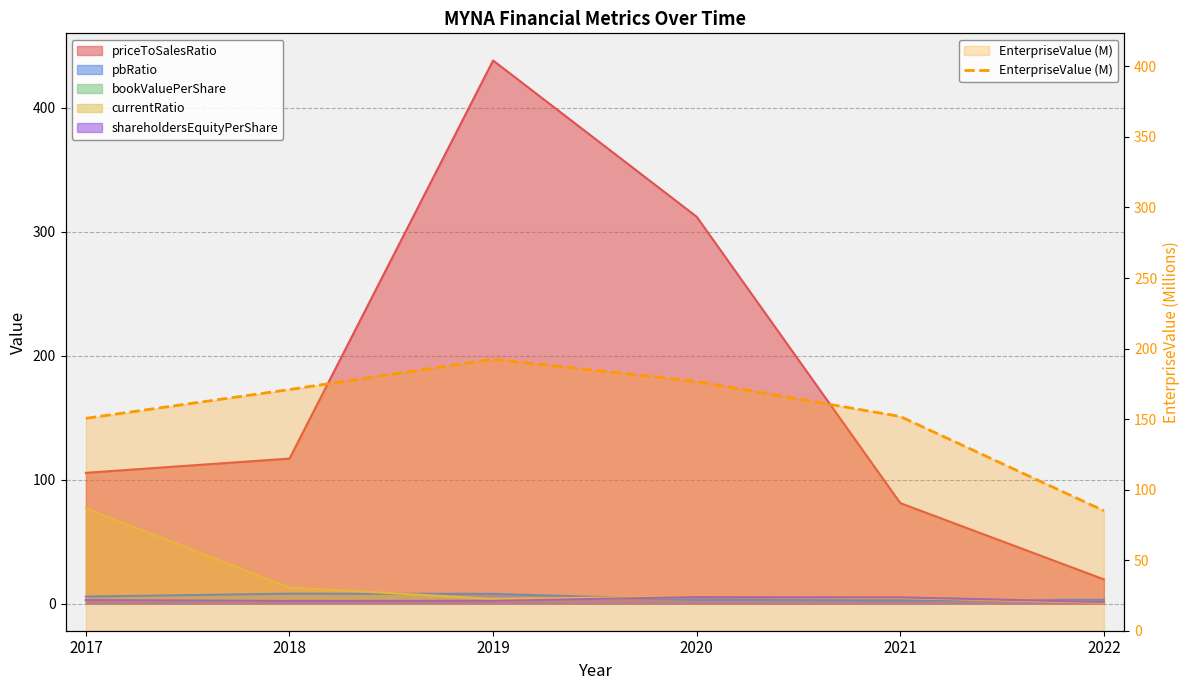

What is the sum of all values?

927.5